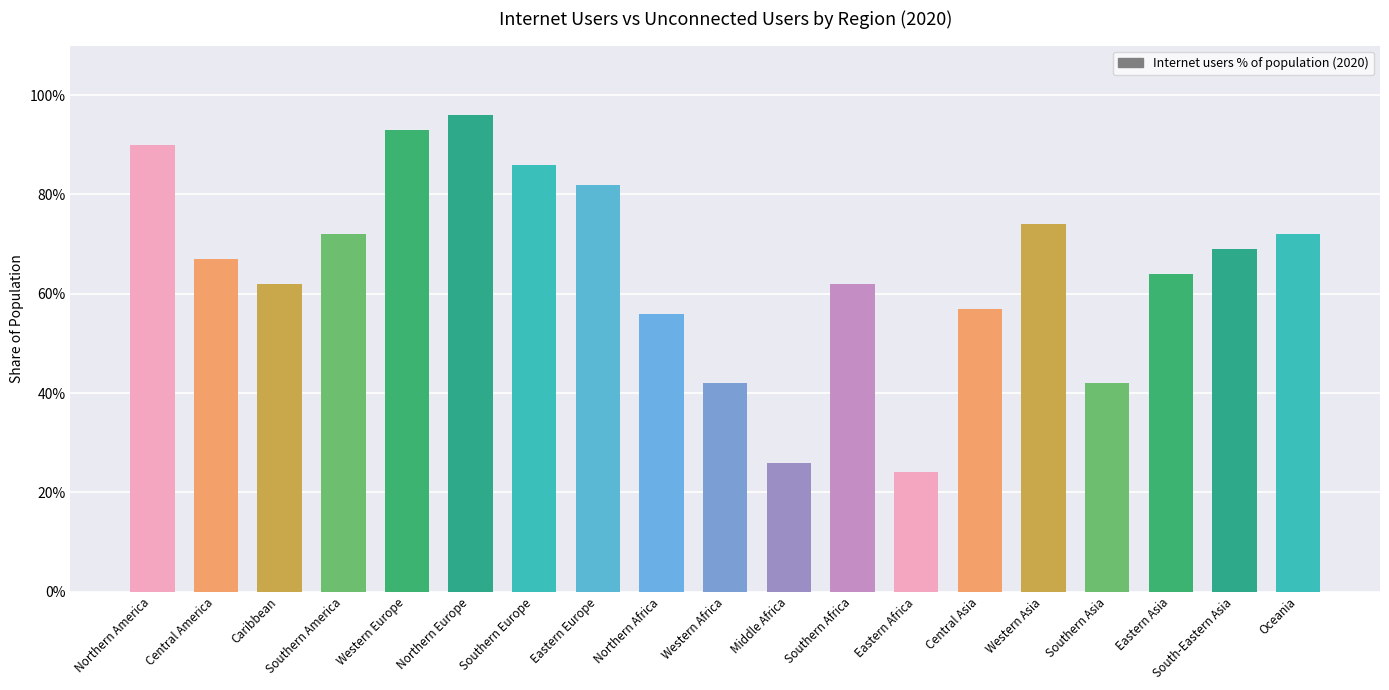

What is the value of the 18th bar from the left?

0.7